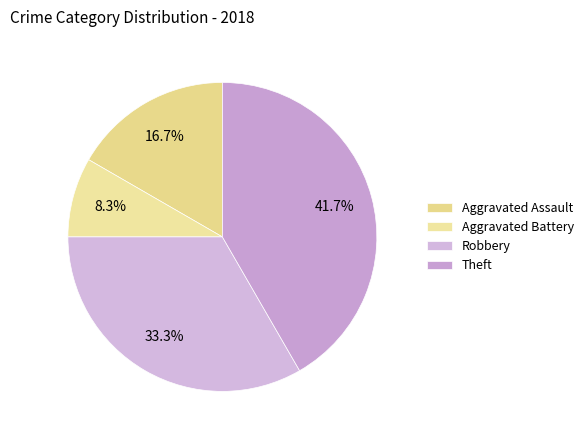

Is there any slice that represents more than half of the pie?

No